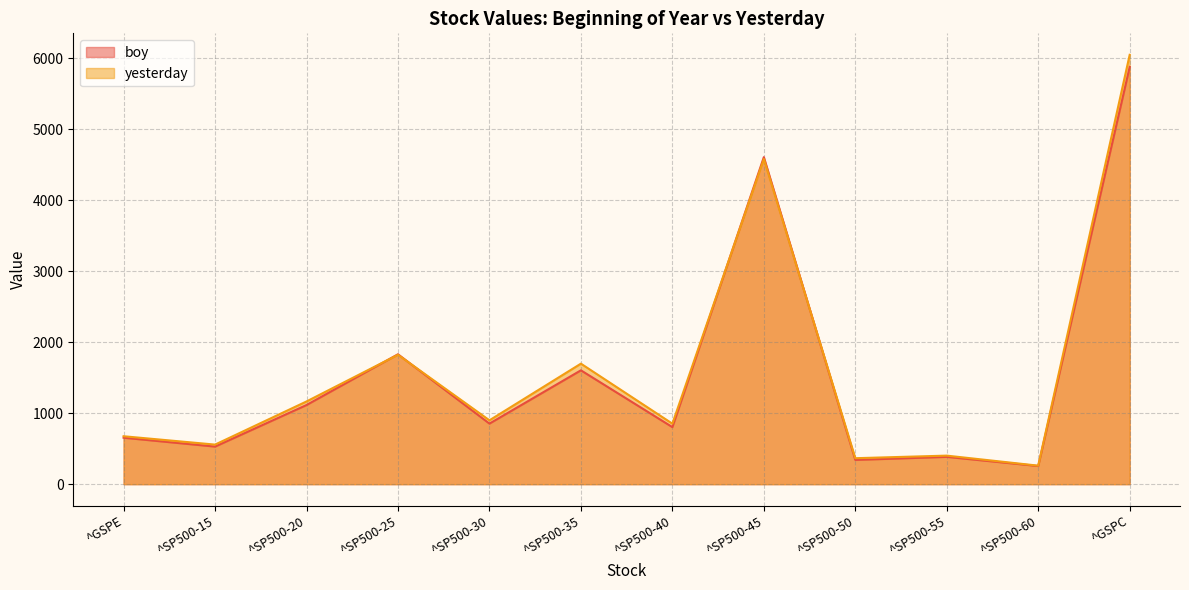

What is the total value across all series at ^SP500-15?

1087.7